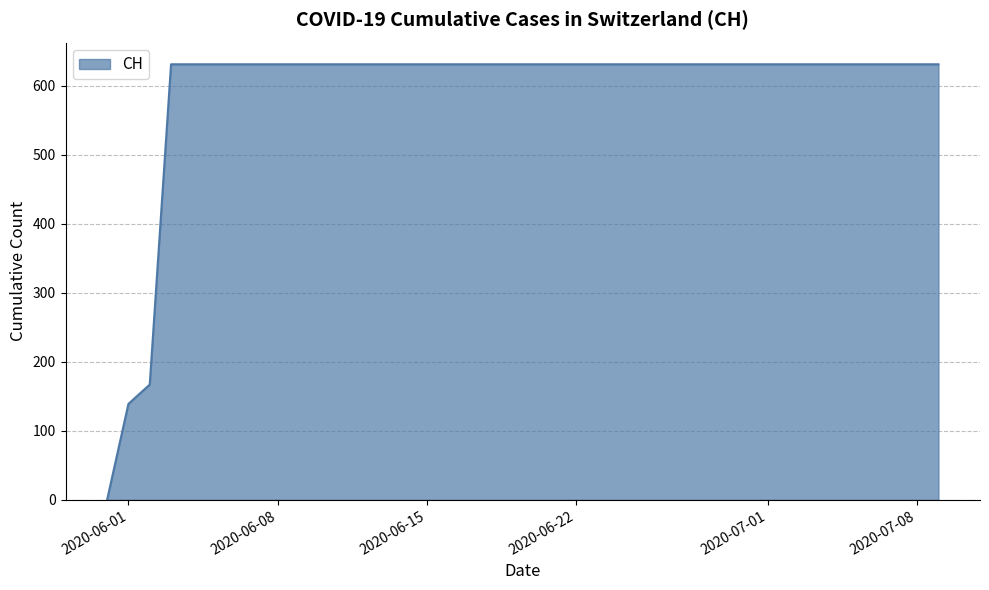

What is the greatest value displayed?

631